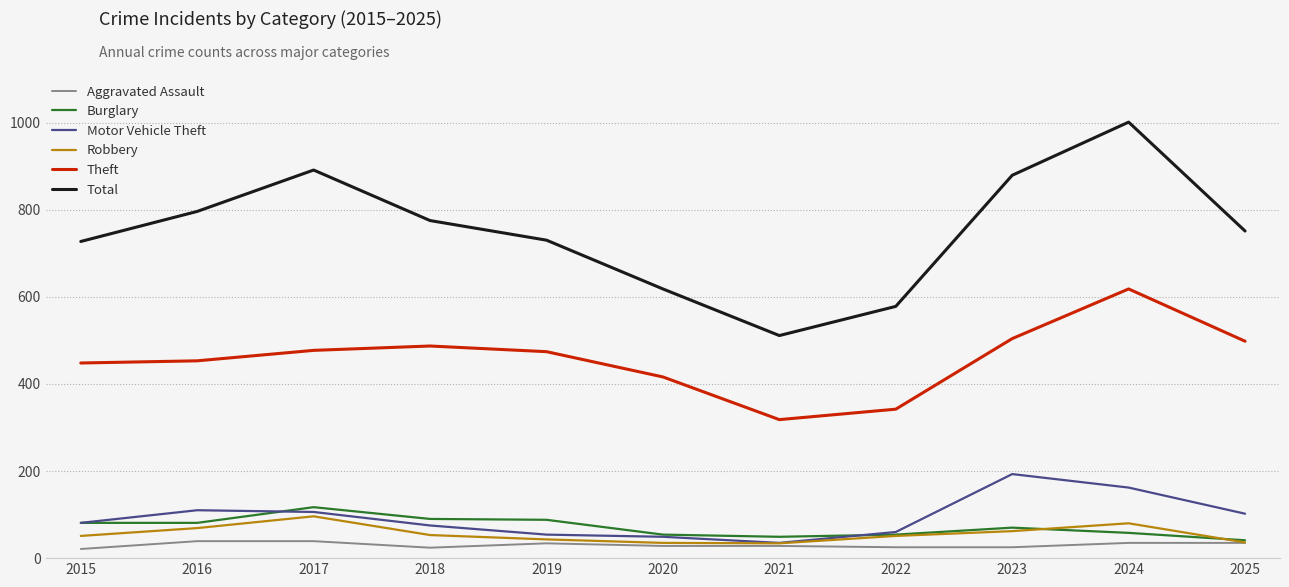

What is the greatest value displayed?

1001